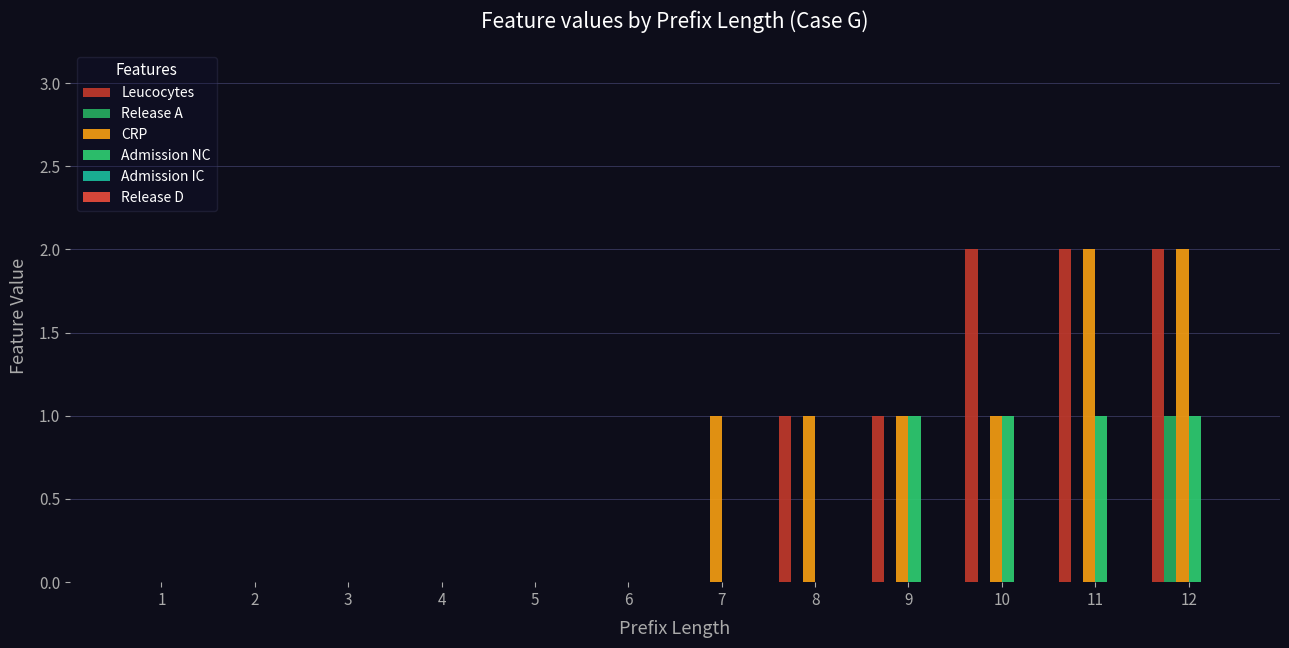

The value of Admission NC at 2 is 1. True or false?

False